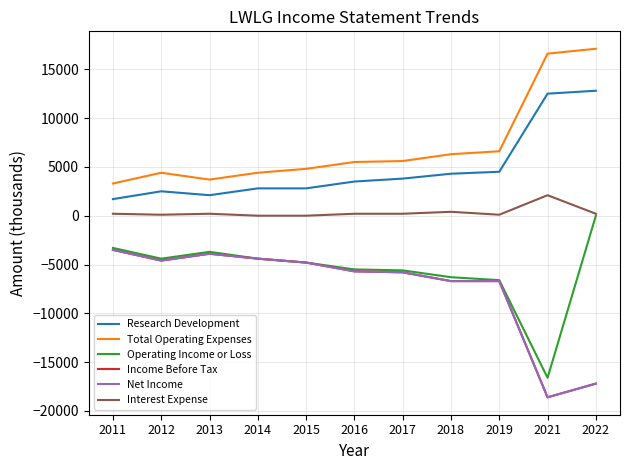

Does the chart display data point markers on the line(s)?

No